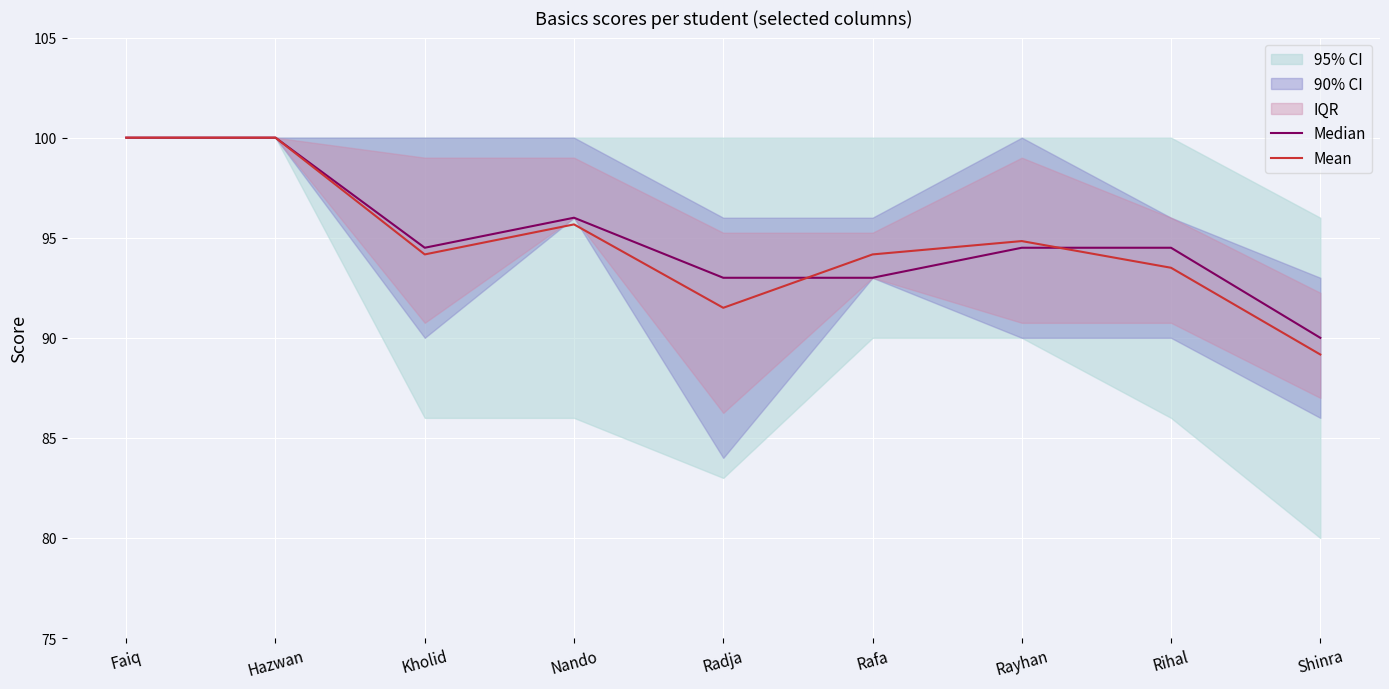

How many times do Median and Mean cross each other?

2